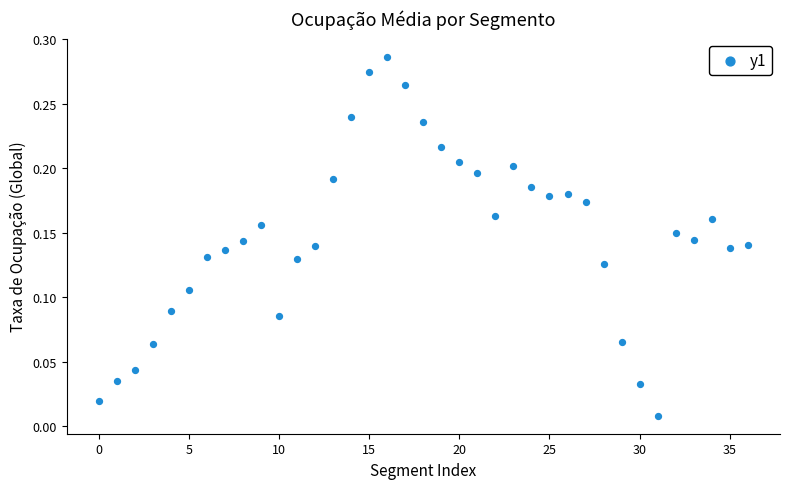

How many points are shown in the scatter plot?

37